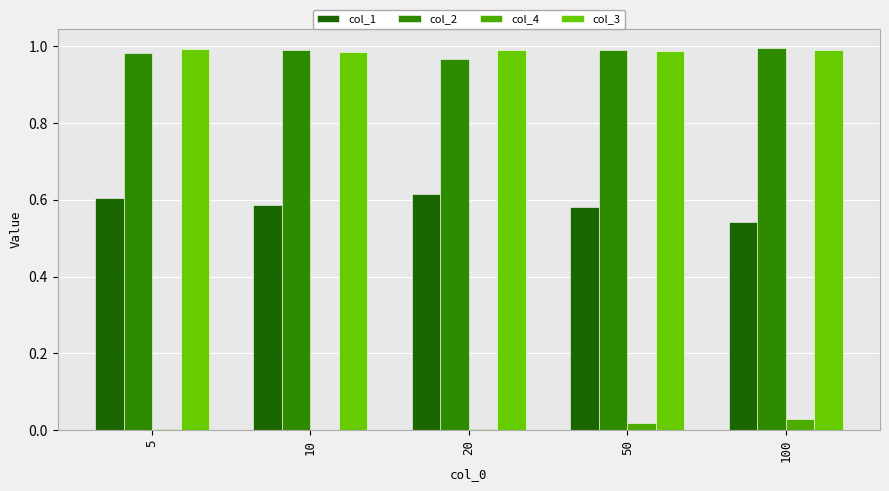

The col_1 series shows 0.6 at 10. True or false?

True